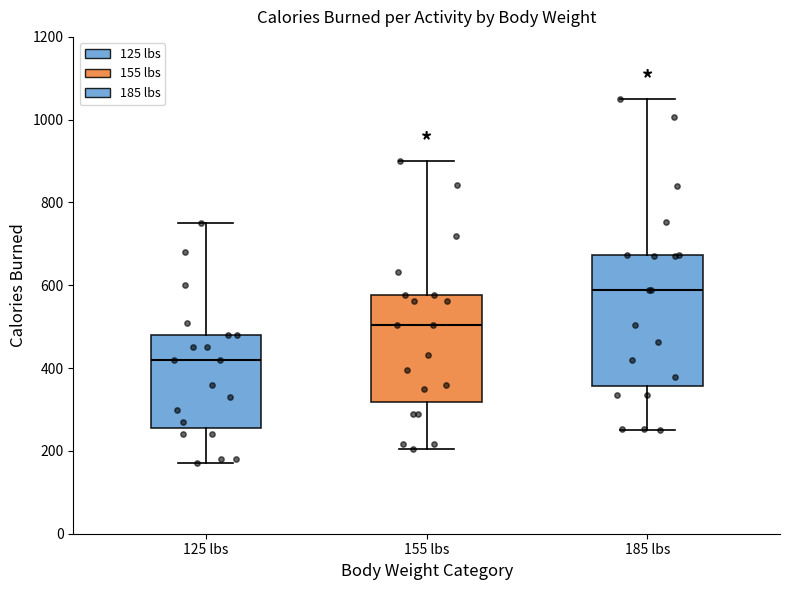

Which box is the tallest, from its lower edge to its upper edge?

185 lbs